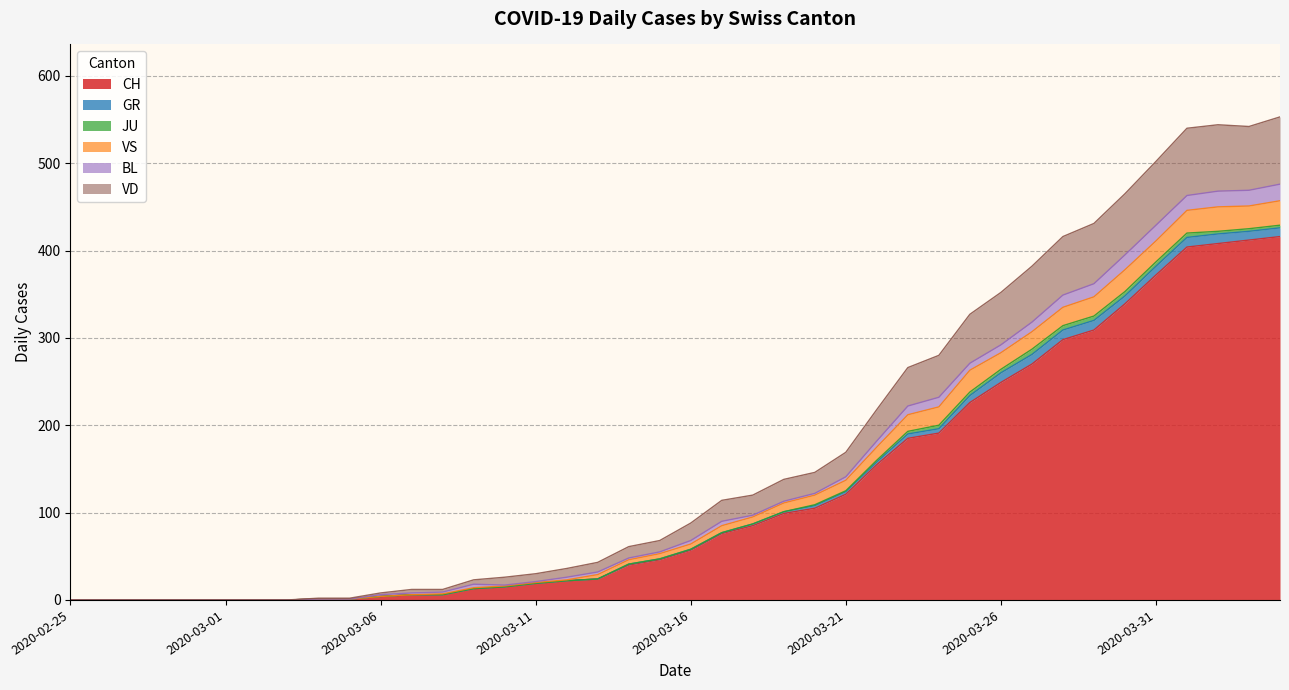

Between 2020-03-10 and 2020-03-11, which is larger?

2020-03-11